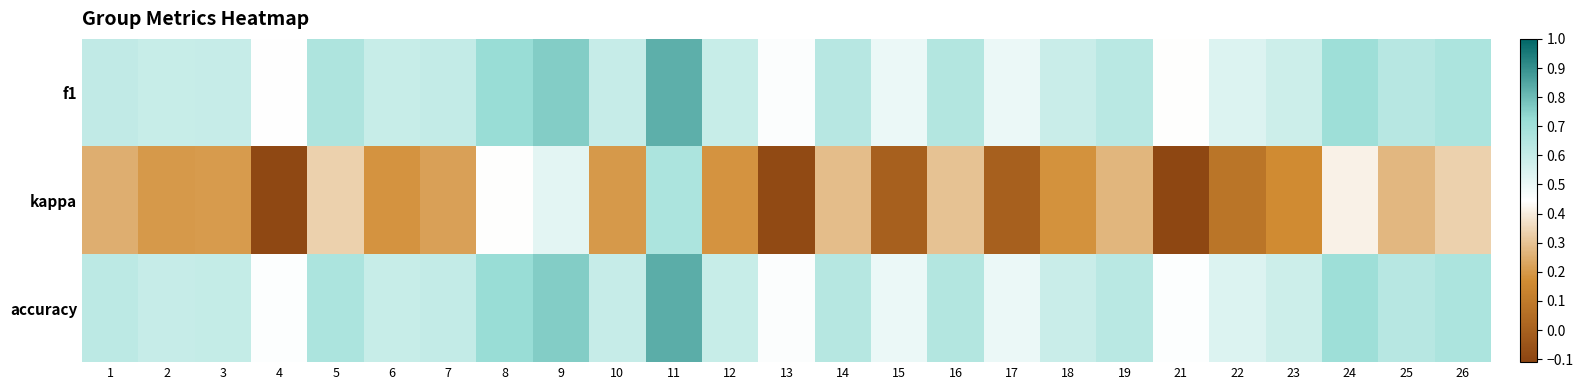

Reading left to right, list all the values displayed in this chart.

f1: 1=0.6	2=0.6	3=0.6	4=0.4	5=0.7	6=0.6	7=0.6	8=0.7	9=0.8	10=0.6	11=0.8	12=0.6	13=0.5	14=0.6	15=0.5	16=0.7	17=0.5	18=0.6	19=0.6	21=0.4	22=0.5	23=0.6	24=0.7	25=0.6	26=0.7
kappa: 1=0.2	2=0.2	3=0.2	4=-0.1	5=0.3	6=0.2	7=0.2	8=0.4	9=0.5	10=0.2	11=0.7	12=0.2	13=-0.1	14=0.3	15=0.0	16=0.3	17=0.0	18=0.2	19=0.3	21=-0.1	22=0.1	23=0.2	24=0.4	25=0.3	26=0.3
accuracy: 1=0.6	2=0.6	3=0.6	4=0.5	5=0.7	6=0.6	7=0.6	8=0.7	9=0.8	10=0.6	11=0.8	12=0.6	13=0.5	14=0.6	15=0.5	16=0.7	17=0.5	18=0.6	19=0.6	21=0.5	22=0.5	23=0.6	24=0.7	25=0.6	26=0.7